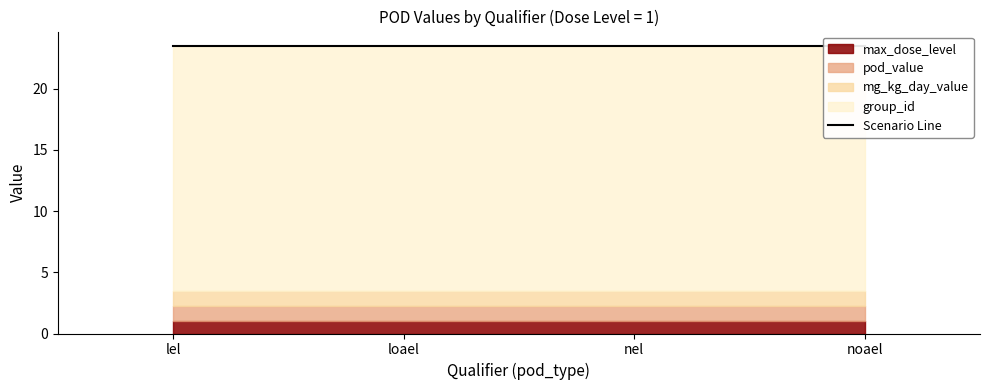

What is the sum of the mg_kg_day_value values at loael and nel?

2.5